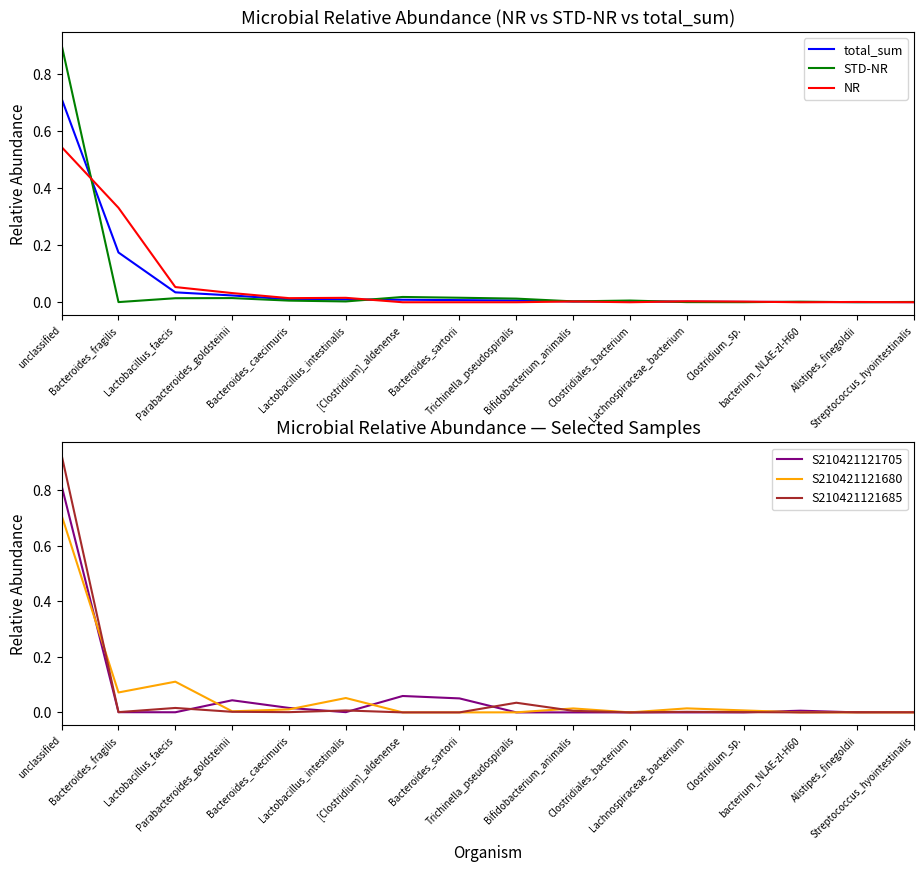

What is the difference between the maximum and minimum values in the S210421121705 series?

0.8